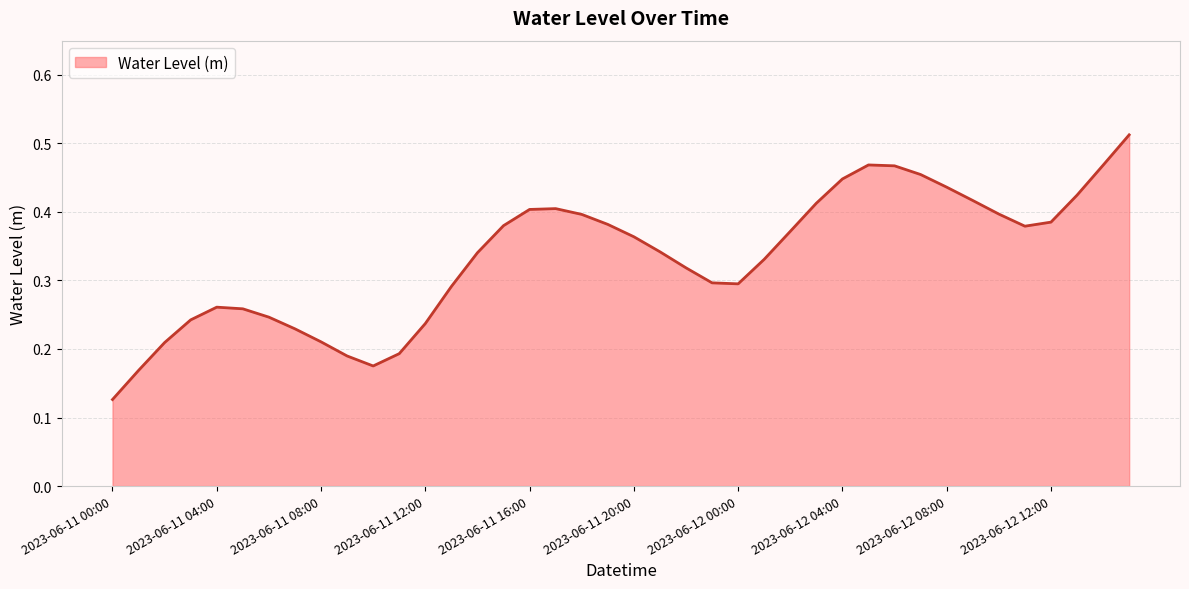

What is the minimum value shown in the chart?

0.1